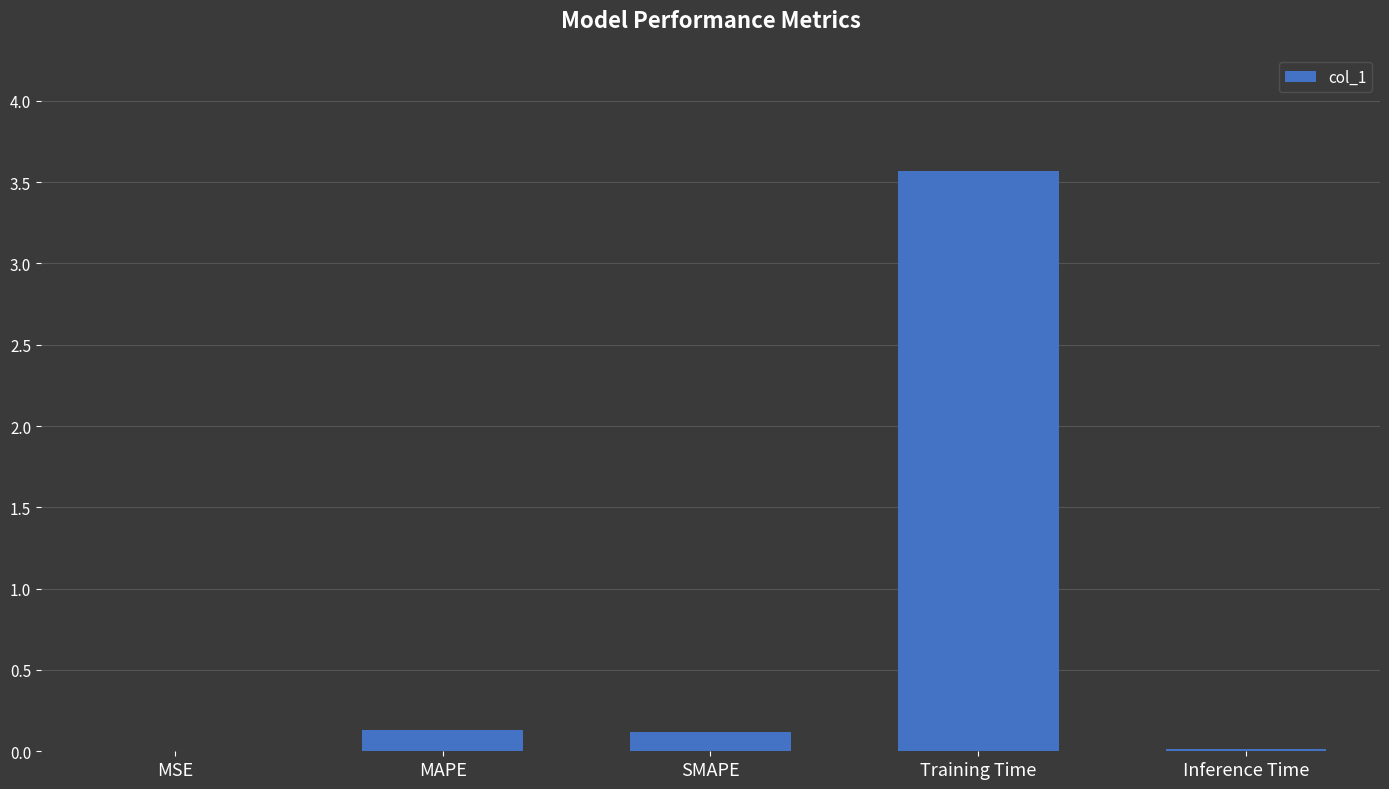

Between MSE and Training Time, which is larger?

Training Time